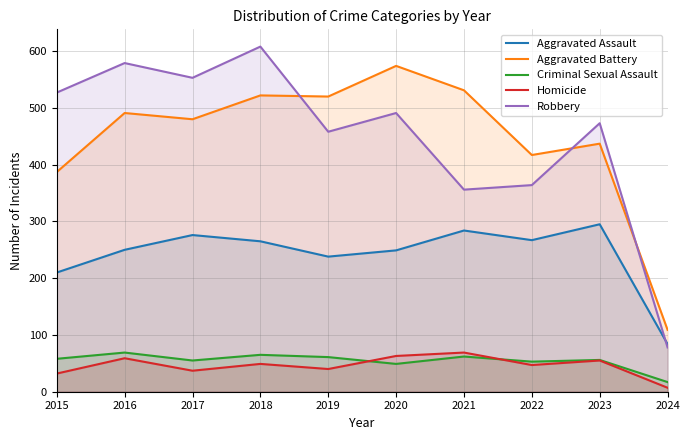

Rank the categories by Criminal Sexual Assault value from highest to lowest.

2016, 2018, 2021, 2019, 2015, 2023, 2017, 2022, 2020, 2024